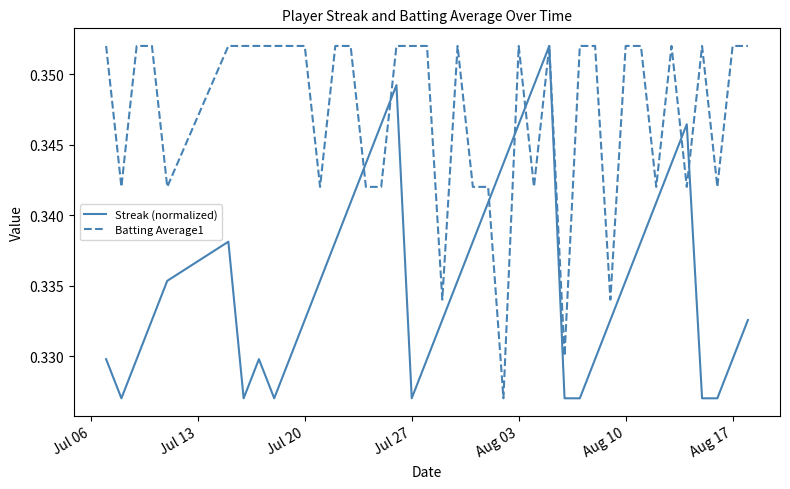

Which series has the largest total across all categories?

Batting Average1